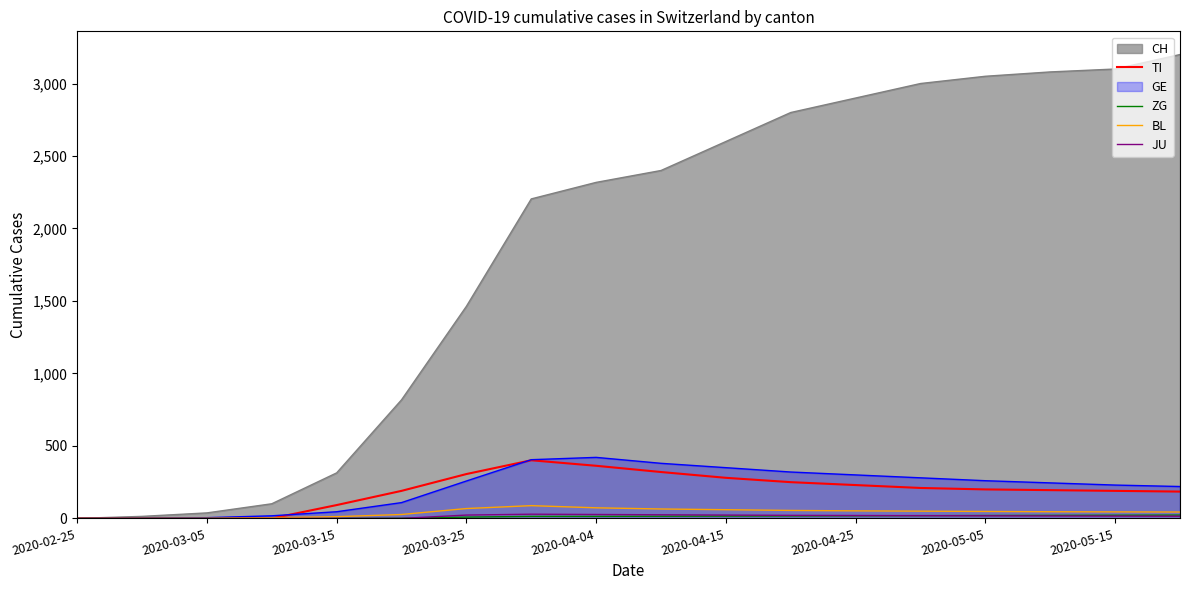

What is the value of the BL point at the 4th from the left?

5